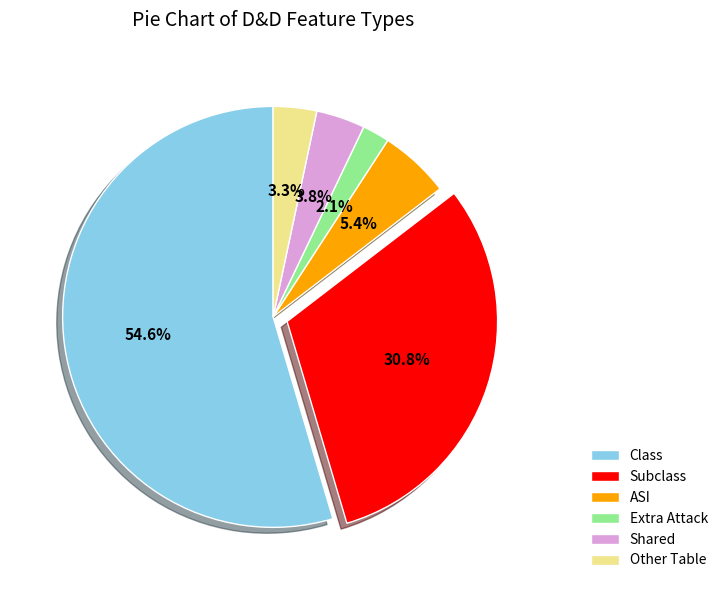

Which slice is the smallest?

Extra Attack